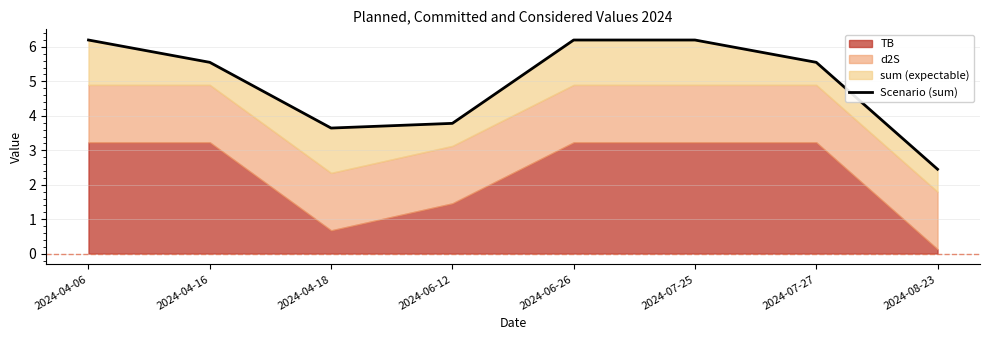

List the labels in order of value, largest first.

2024-04-06, 2024-06-26, 2024-07-25, 2024-04-16, 2024-07-27, 2024-06-12, 2024-04-18, 2024-08-23